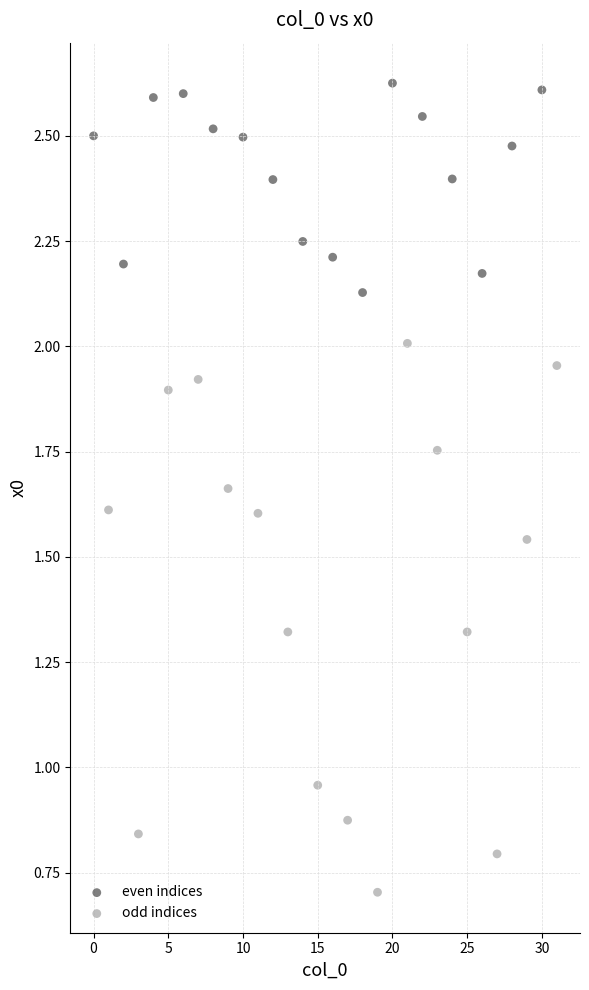

Which series reaches the minimum Y coordinate?

odd indices